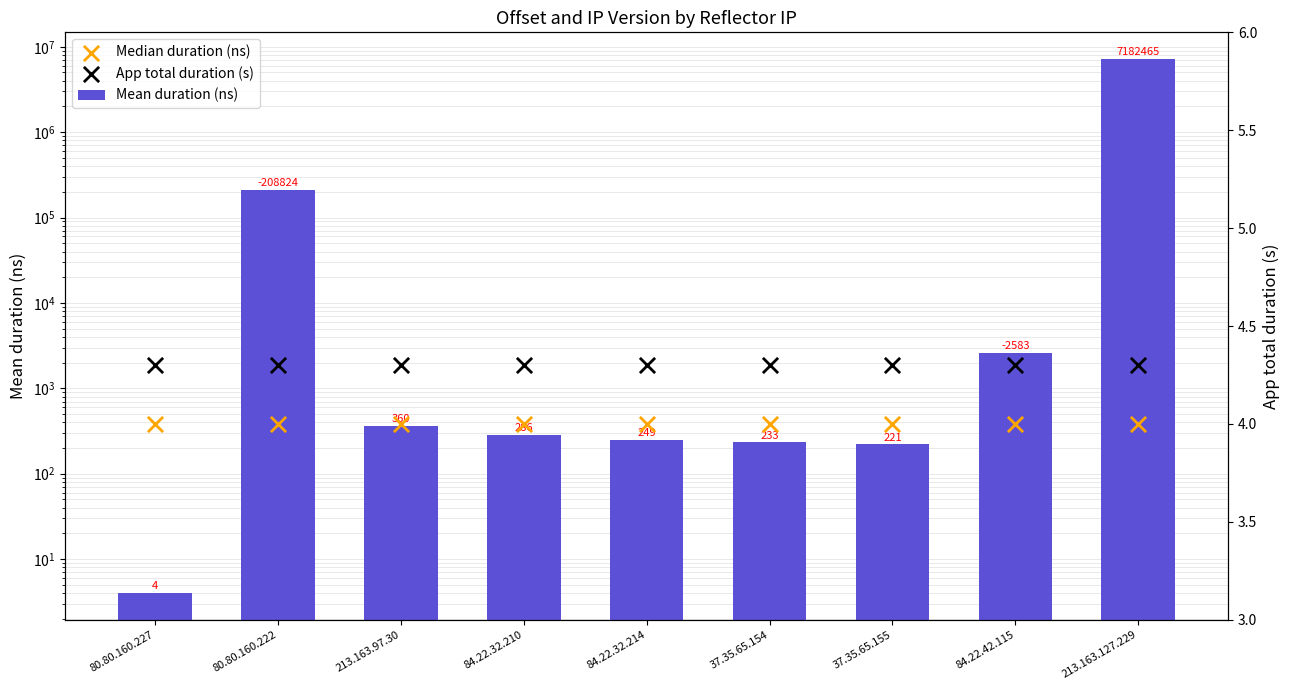

Which series has the largest total across all categories?

Mean duration (ns)